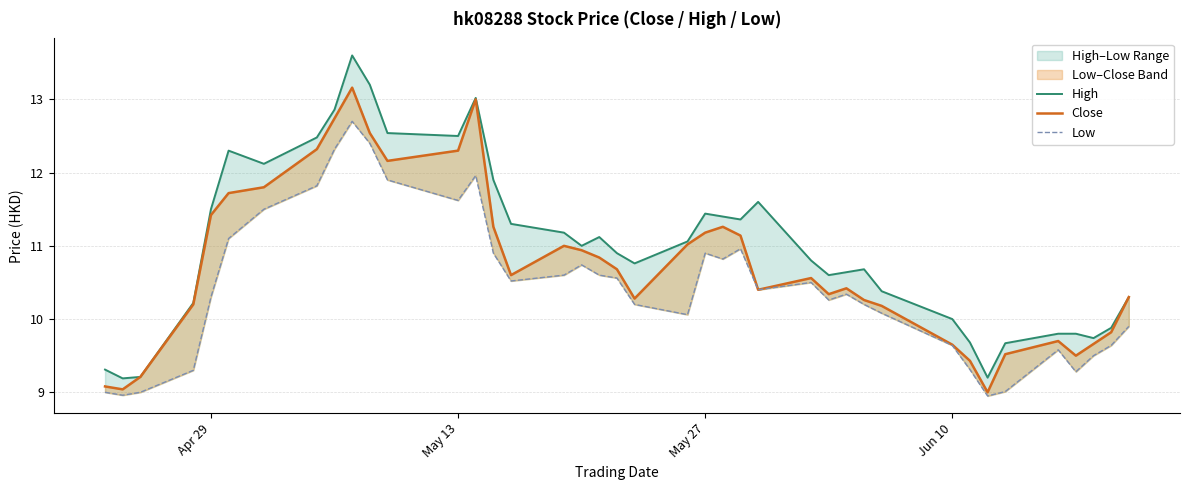

True or false: Close and Low cross at least once.

False